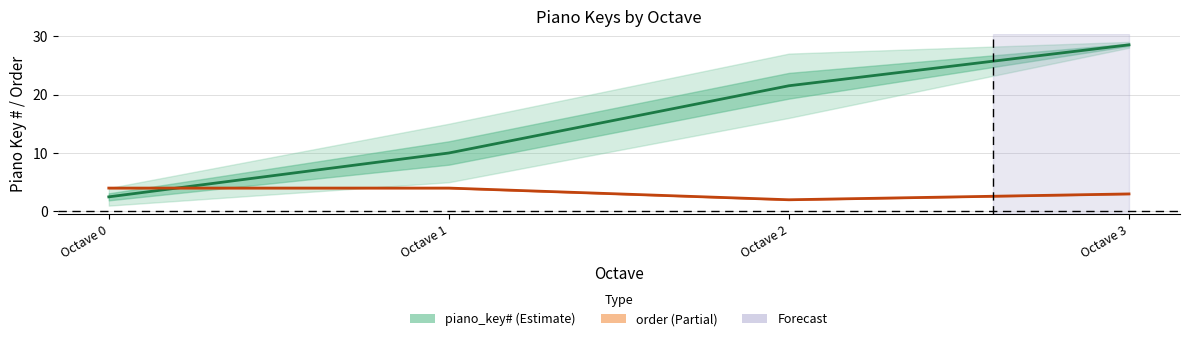

At how many categories does at least one series exceed 3?

4